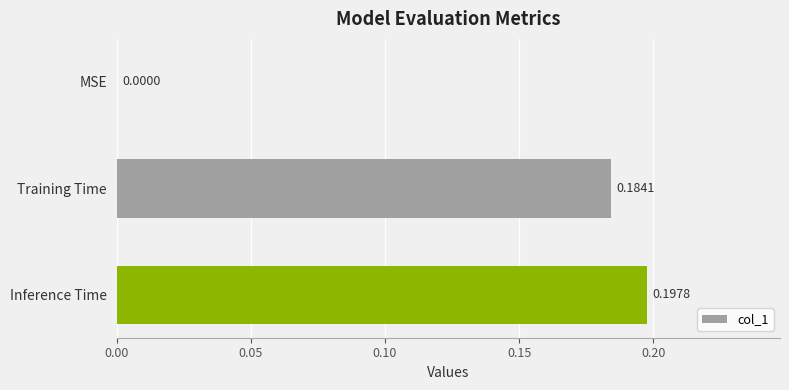

Which category has the highest value across all series?

Inference Time